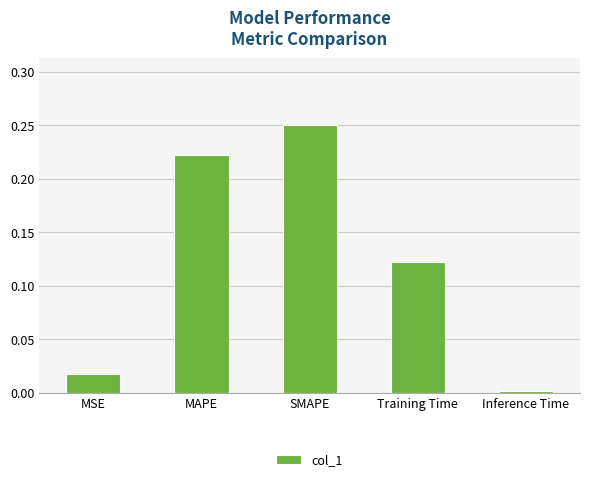

True or false: the data shows 0.0 at Inference Time.

True